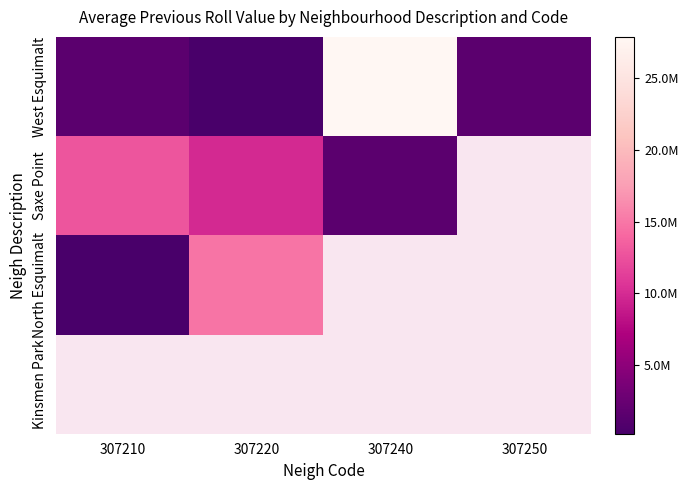

At 307210, list the series in order from largest to smallest.

Saxe Point, North Esquimalt, Kinsmen Park, West Esquimalt